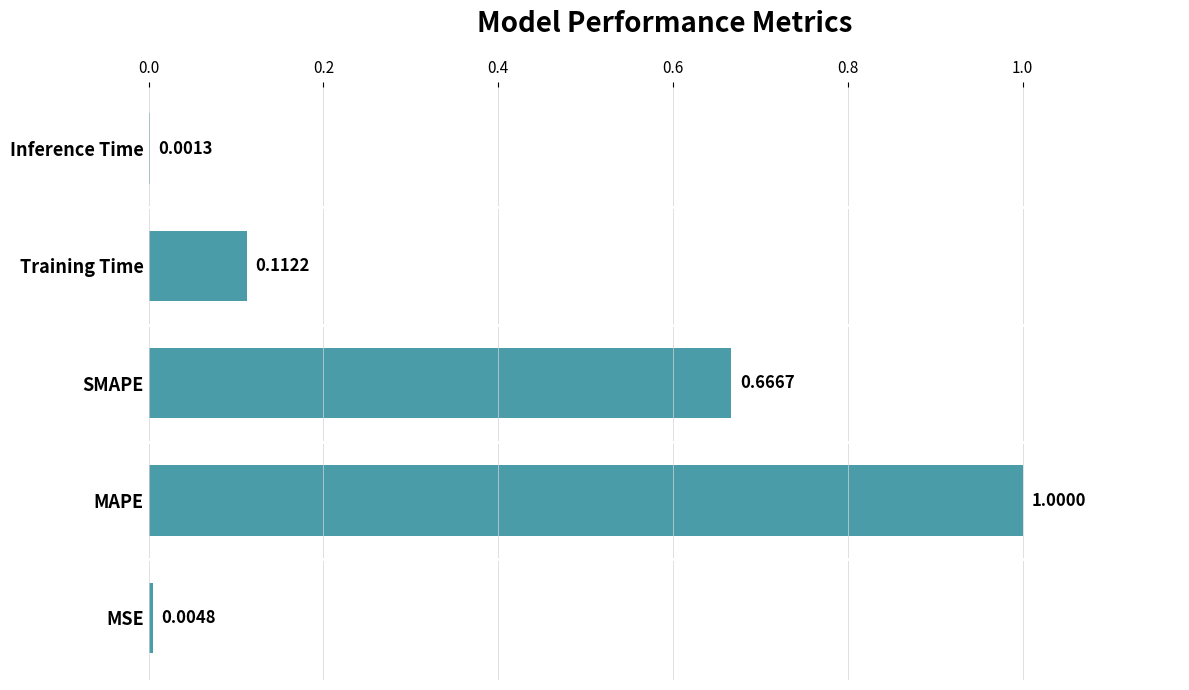

What is the sum of all values?

1.8